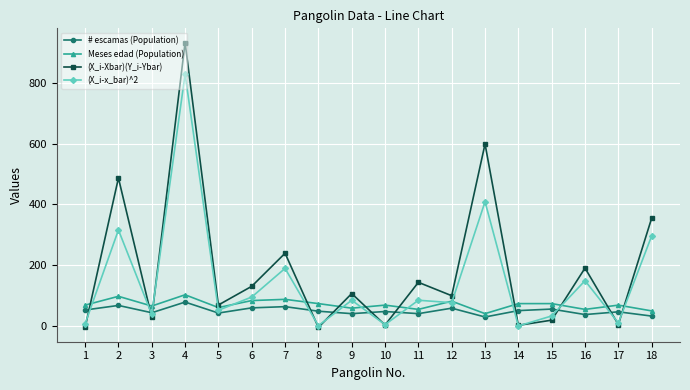

Which label corresponds to the largest value in the chart?

4